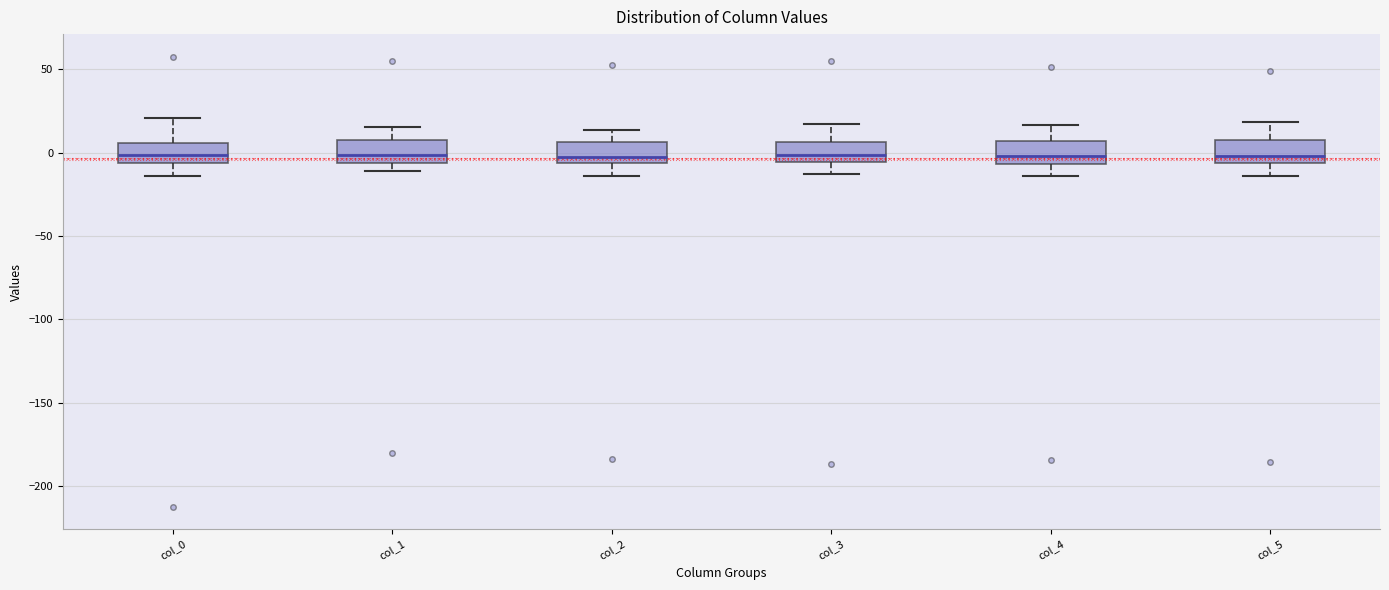

Where is the upper edge of the box for col_1 on the y-axis? The values are not printed on the chart, so give them approximately, as read against the axis.

5